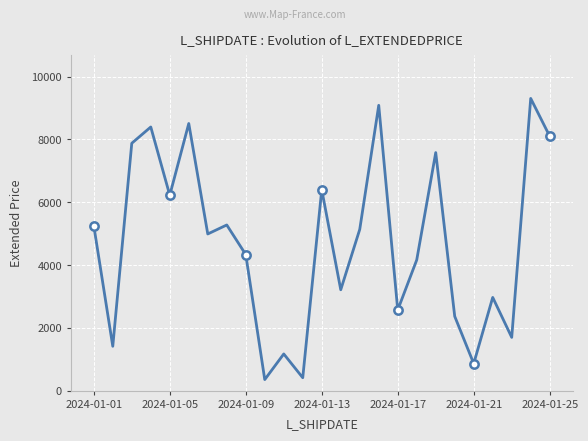

What is the maximum value shown in the chart?

9304.0